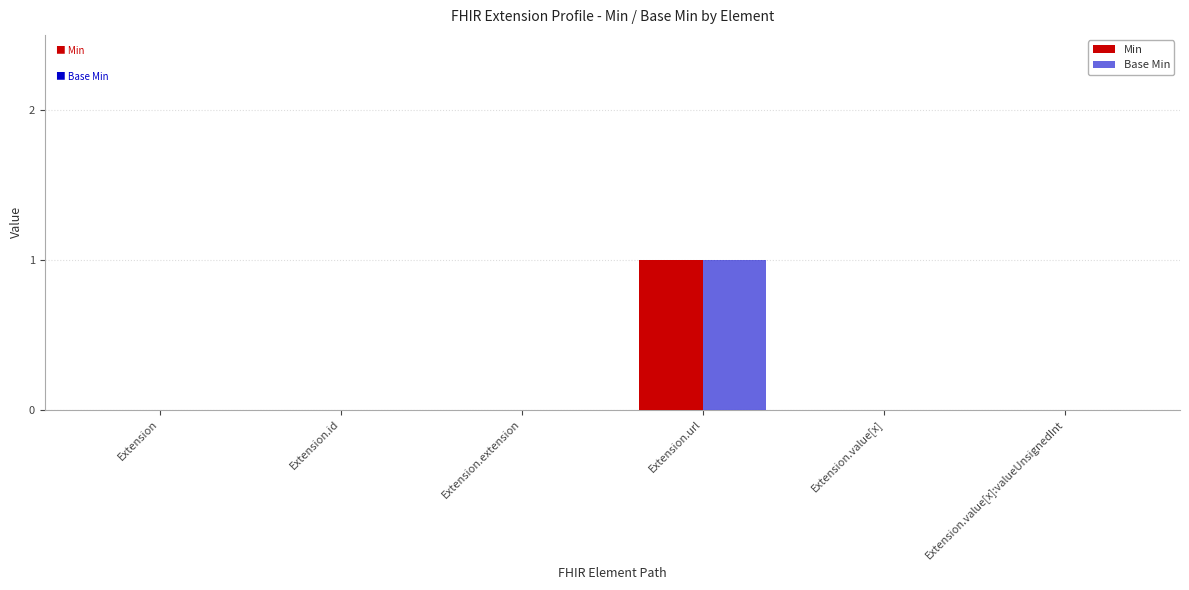

True or false: Min has a value of 0 at Extension.value[x]:valueUnsignedInt.

True